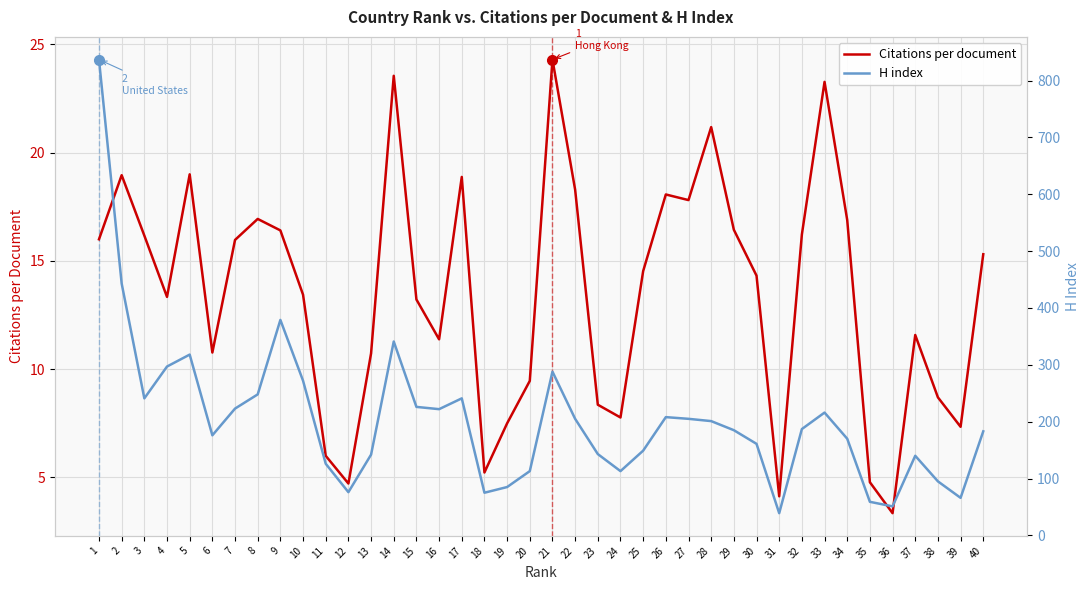

At which label does H index first exceed 187?

1